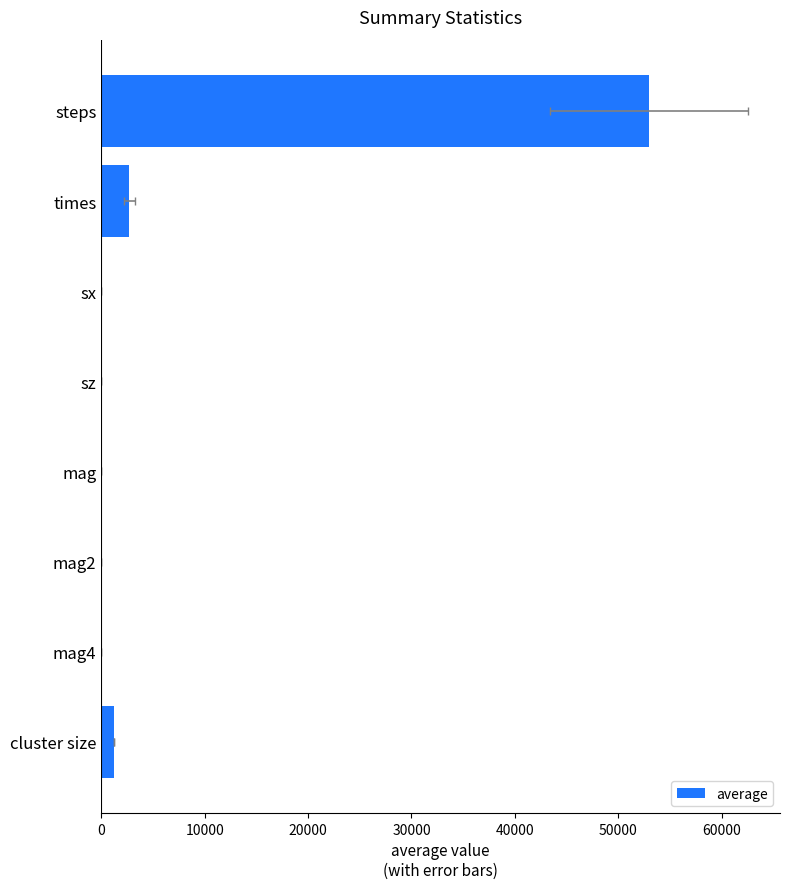

True or false: the data shows 1.0 at 50000.

True